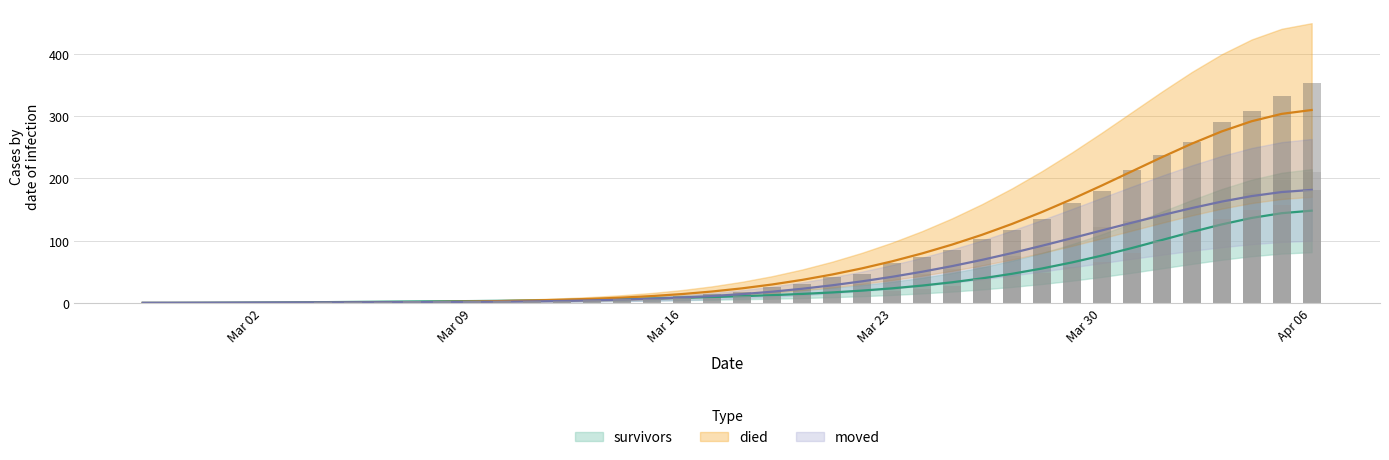

The value of died at Mar 30 is 265. True or false?

False